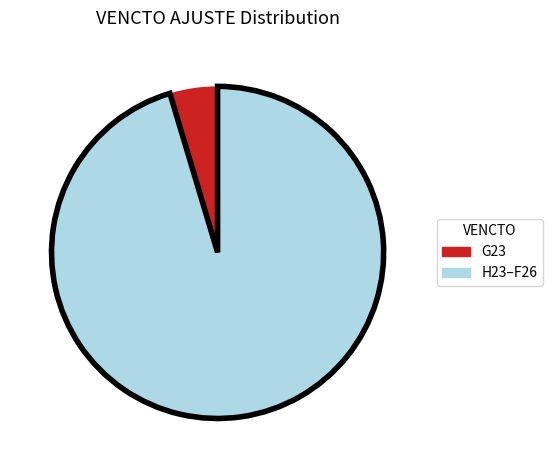

Does any single category account for the majority?

Yes